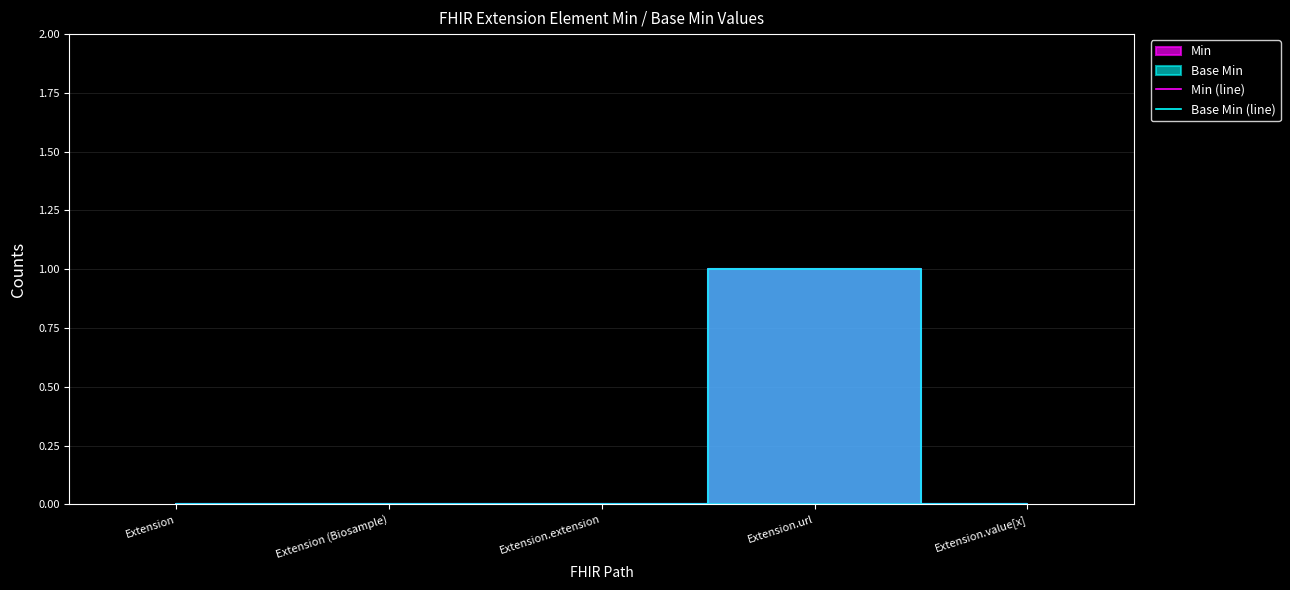

True or false: Base Min (line) and Min (line) intersect in this chart.

False